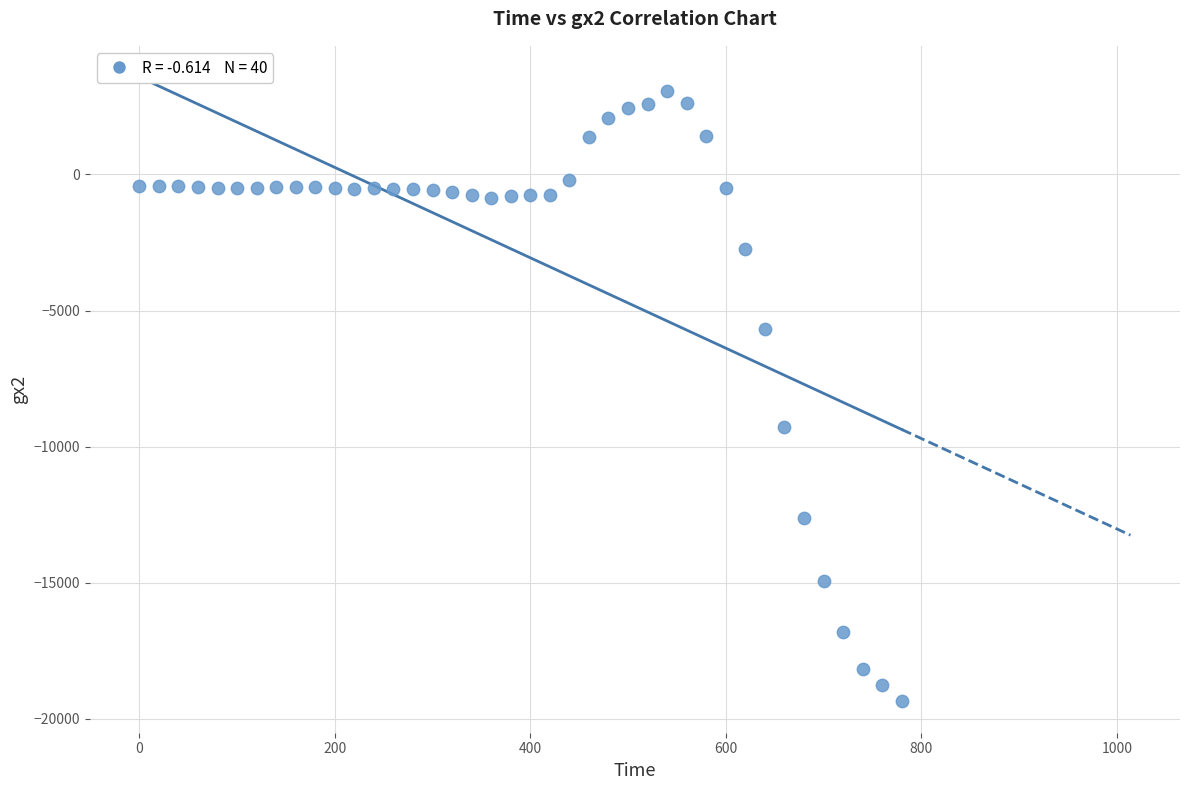

What Y value in the scatter plot is closest to -8155?

-9293